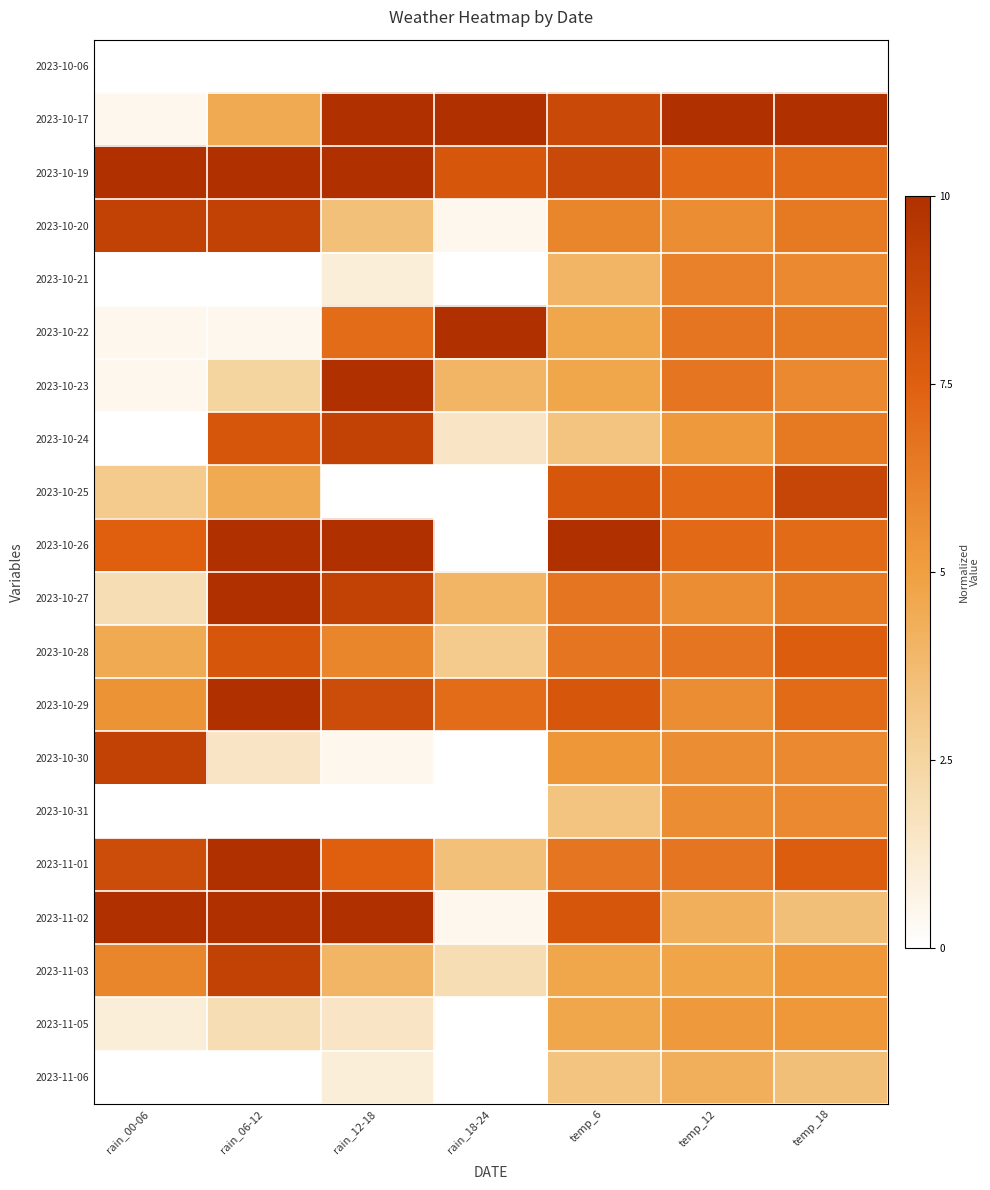

At which category is the sum across all series the highest?

temp_18